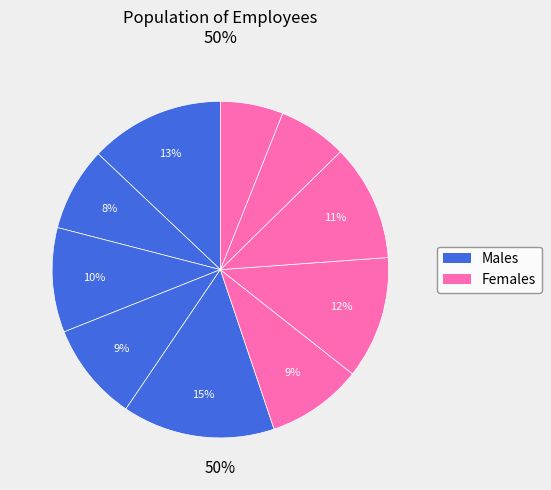

Does any single category account for the majority?

No